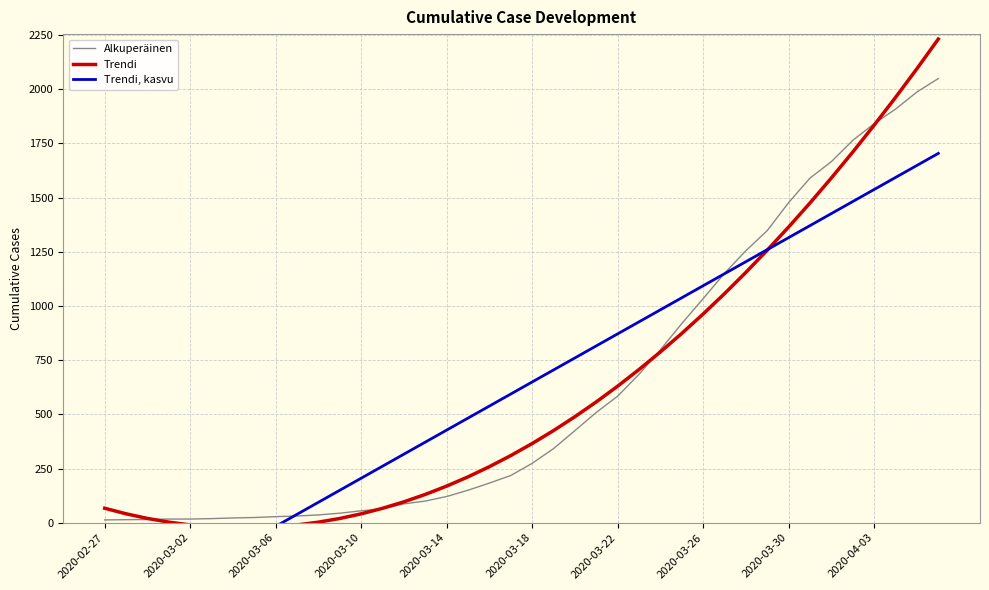

Rank the series by their average value, from lowest to highest.

Trendi, Trendi, kasvu, Alkuperäinen